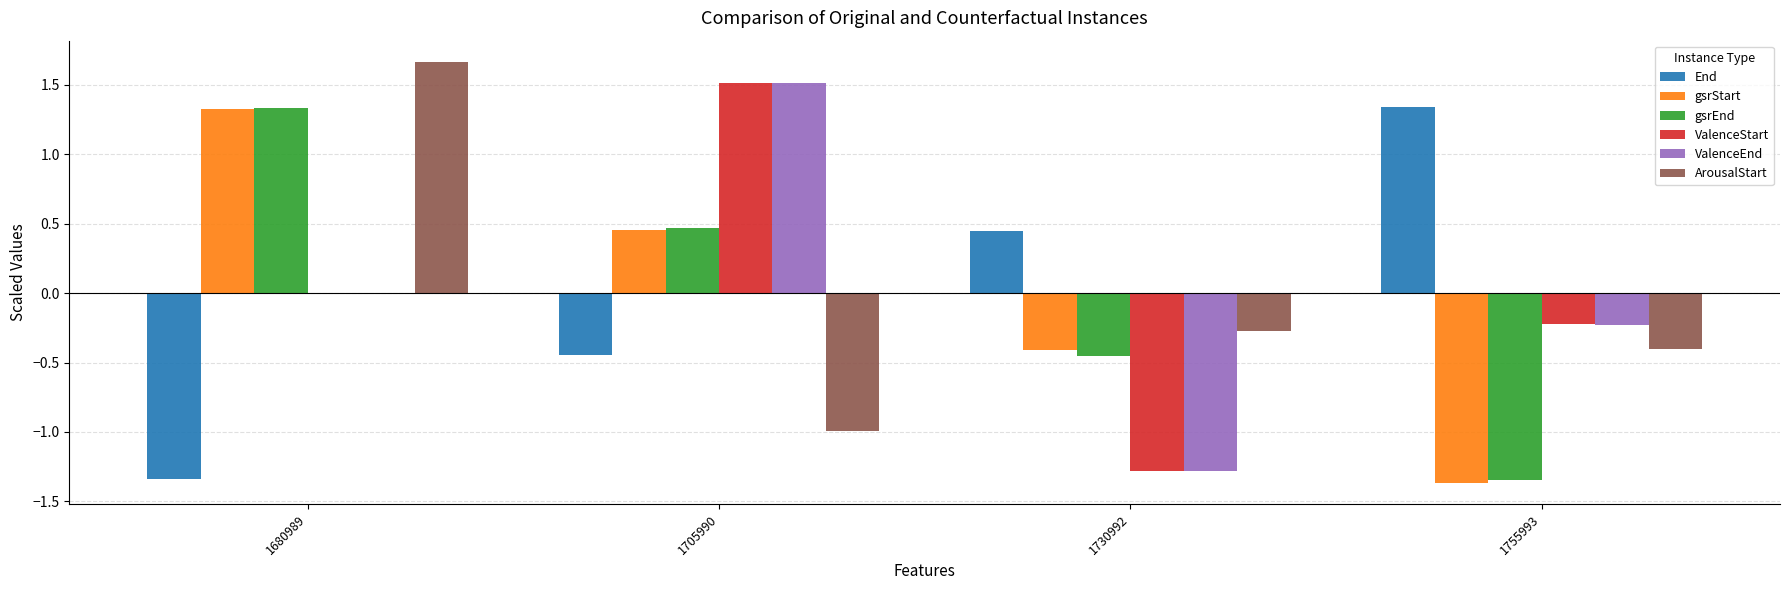

Between 1680989 and 1705990, which series saw the biggest shift?

ArousalStart